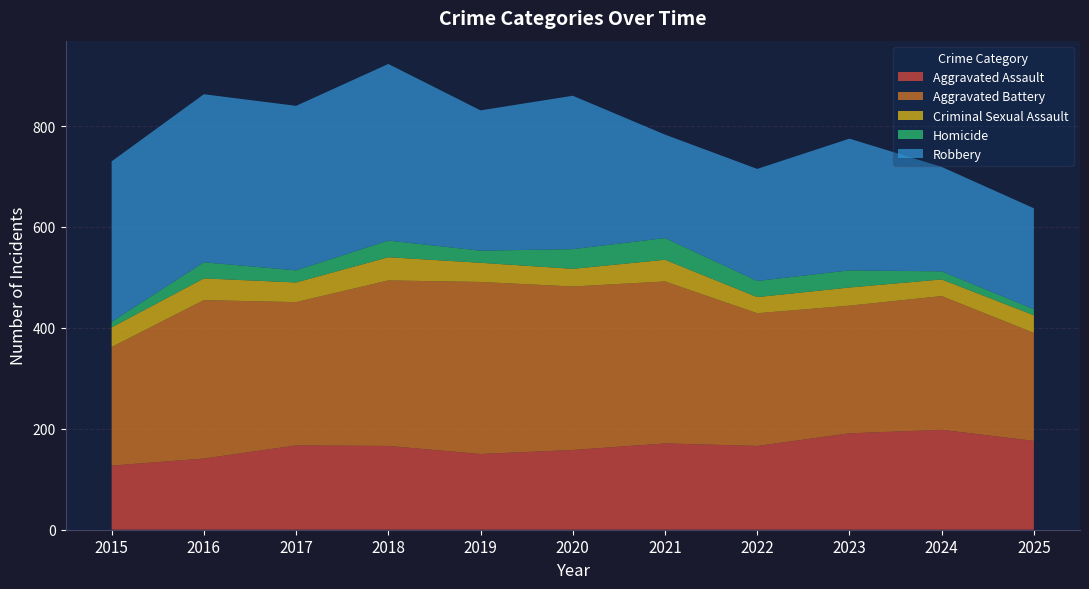

Reading left to right, extract all data points from this chart.

Aggravated Assault: 127	141	167	166	150	158	171	166	191	198	176
Aggravated Battery: 235	314	284	328	341	324	321	263	253	265	214
Criminal Sexual Assault: 39	43	39	46	38	35	43	32	36	33	35
Homicide: 11	32	24	33	24	39	43	32	34	16	12
Robbery: 318	333	326	350	278	304	205	222	261	207	200